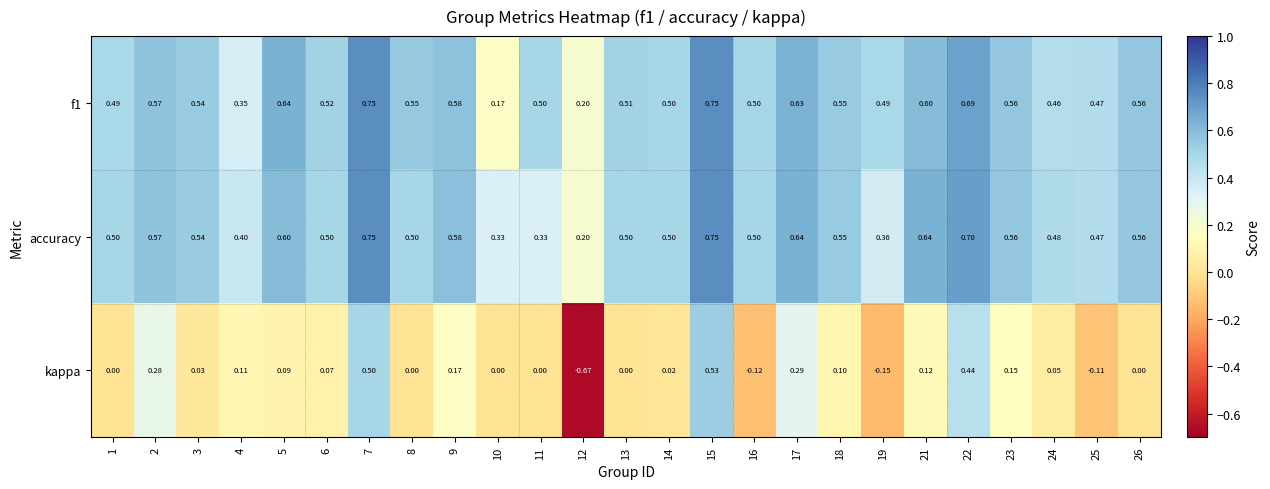

What is the total value across all series at 7?

2.0